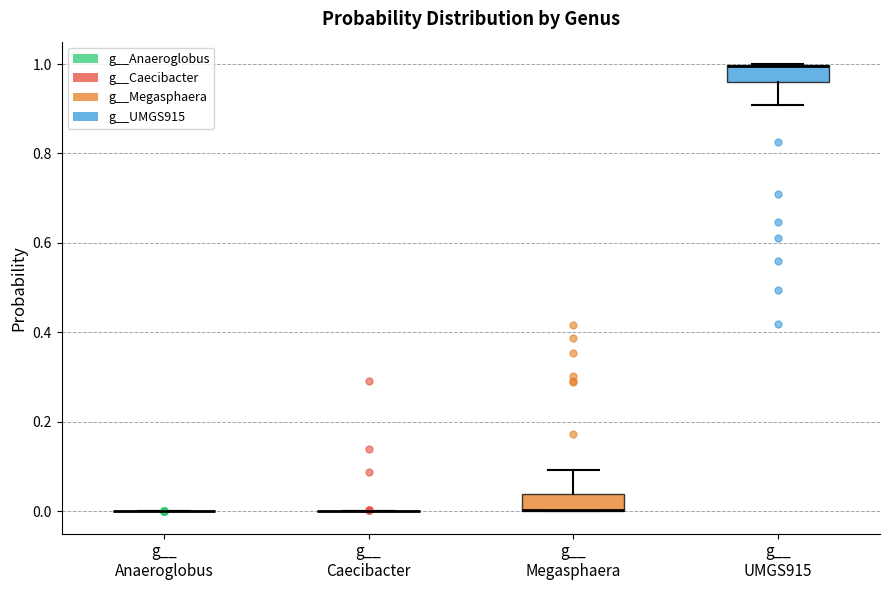

Reading left to right, read every box against the y-axis: the position of its median line, the range the box covers, and the ends of its whiskers. The values are not printed on the chart, so give them approximately, as read against the axis.

g__ Anaeroglobus: box collapsed to a line at 0.00, whiskers 0.00 to 0.00
g__ Caecibacter: box collapsed to a line at 0.00, whiskers 0.00 to 0.00
g__ Megasphaera: median 0.00 (drawn on the box's lower edge), box 0.00 to 0.04, whiskers 0.00 to 0.10
g__ UMGS915: median 1.00 (drawn on the box's upper edge), box 0.96 to 1.00, whiskers 0.90 to 1.00